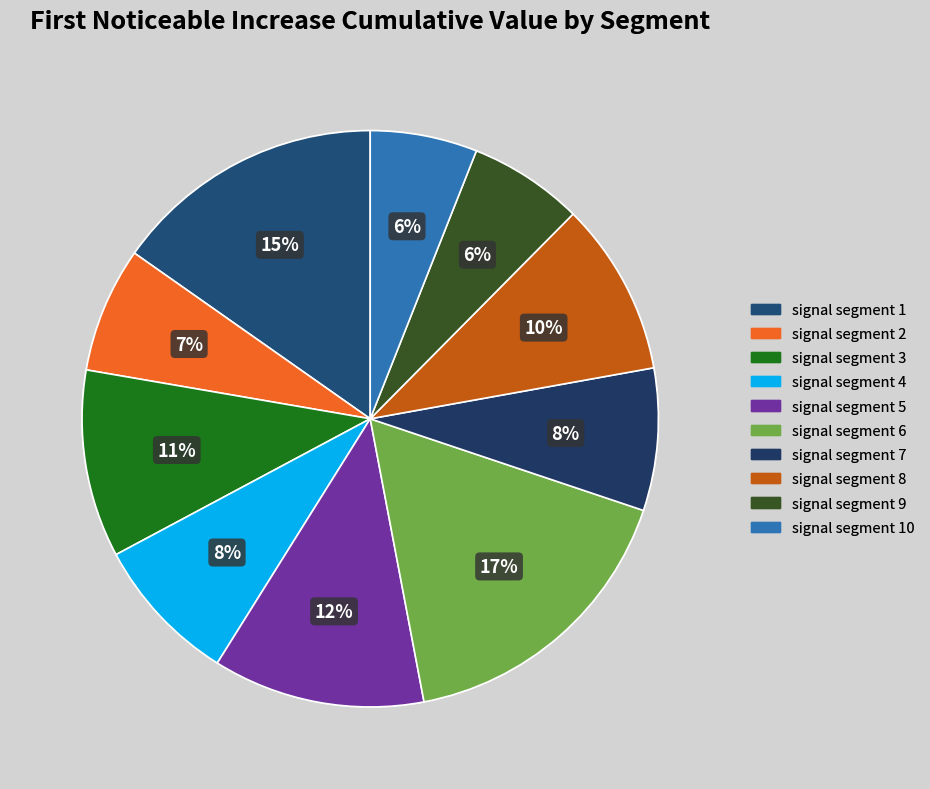

How many slices are in this pie chart?

10